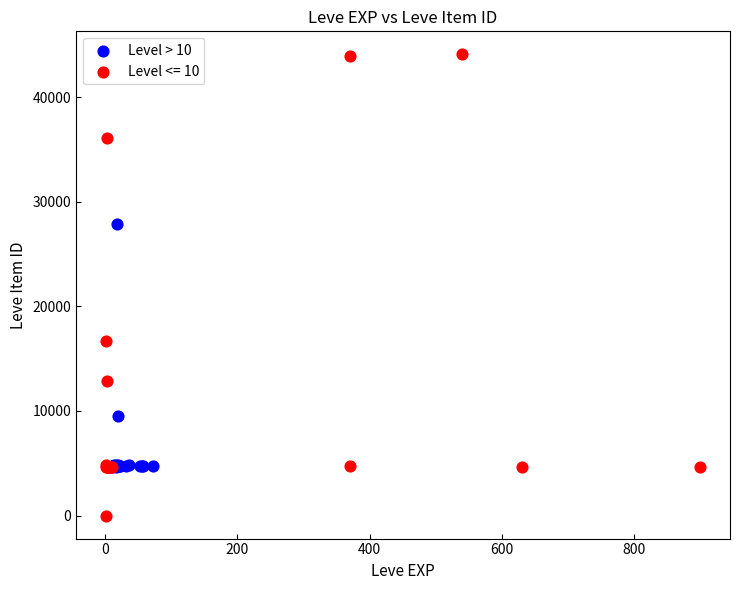

Which series reaches the maximum Y coordinate?

Level <= 10